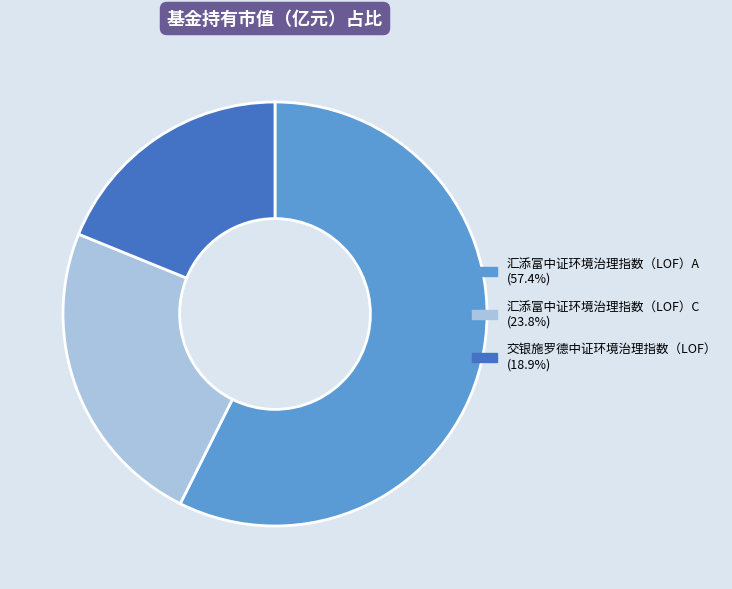

Which slice is the largest?

汇添富中证环境治理指数（LOF）A